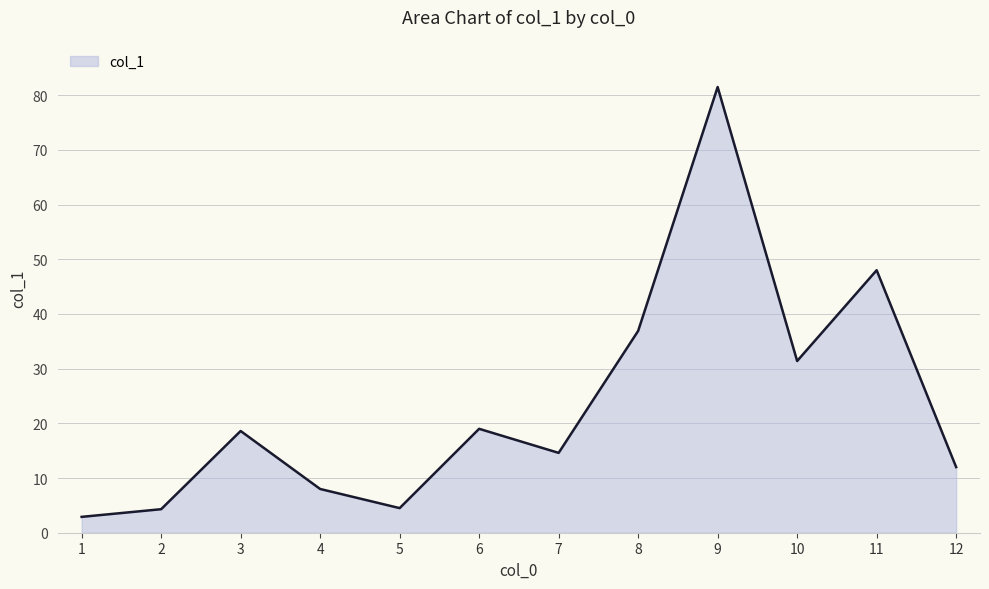

What is the change in value from 5 to 6?

+14.5